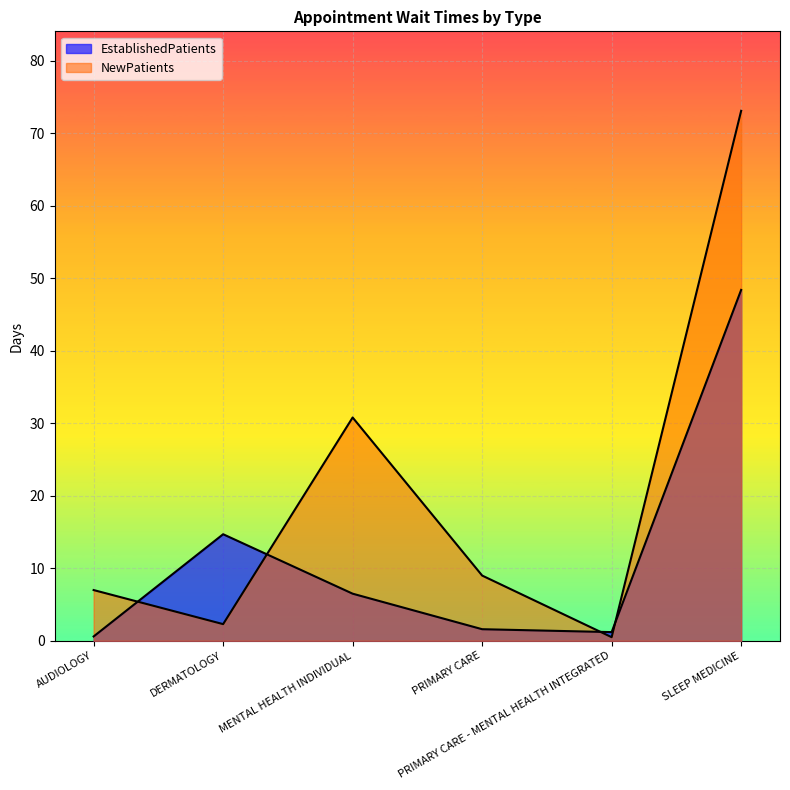

What are all the series names shown in the legend?

EstablishedPatients, NewPatients